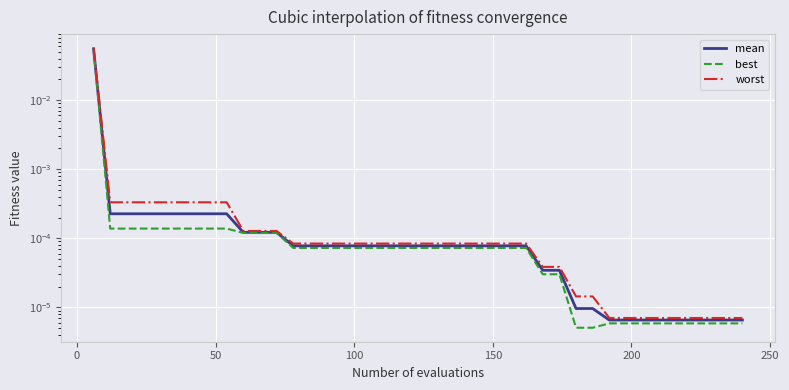

Reading left to right, transcribe all the data shown in this chart.

mean: 0.1	0.0	0.0	0.0	0.0	0.0	0.0	0.0	0.0	0.0	0.0	0.0	0.0	0.0	0.0	0.0	0.0	0.0	0.0	0.0	0.0	0.0	0.0	0.0	0.0	0.0	0.0	0.0	0.0	0.0	0.0	0.0	0.0	0.0	0.0	0.0	0.0	0.0	0.0	0.0
best: 0.1	0.0	0.0	0.0	0.0	0.0	0.0	0.0	0.0	0.0	0.0	0.0	0.0	0.0	0.0	0.0	0.0	0.0	0.0	0.0	0.0	0.0	0.0	0.0	0.0	0.0	0.0	0.0	0.0	0.0	0.0	0.0	0.0	0.0	0.0	0.0	0.0	0.0	0.0	0.0
worst: 0.1	0.0	0.0	0.0	0.0	0.0	0.0	0.0	0.0	0.0	0.0	0.0	0.0	0.0	0.0	0.0	0.0	0.0	0.0	0.0	0.0	0.0	0.0	0.0	0.0	0.0	0.0	0.0	0.0	0.0	0.0	0.0	0.0	0.0	0.0	0.0	0.0	0.0	0.0	0.0